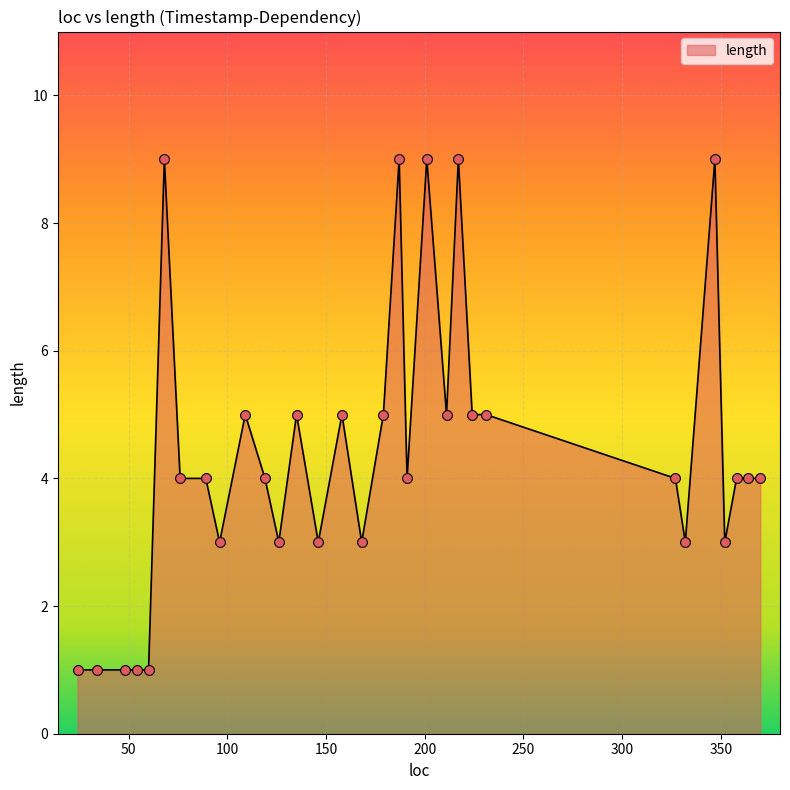

What is the maximum value shown in the chart?

9